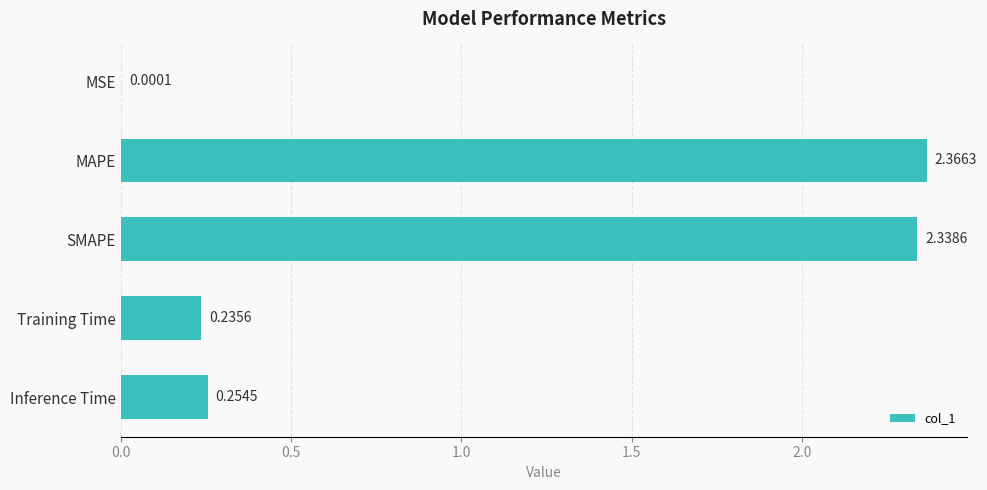

Are the bars horizontal?

Yes